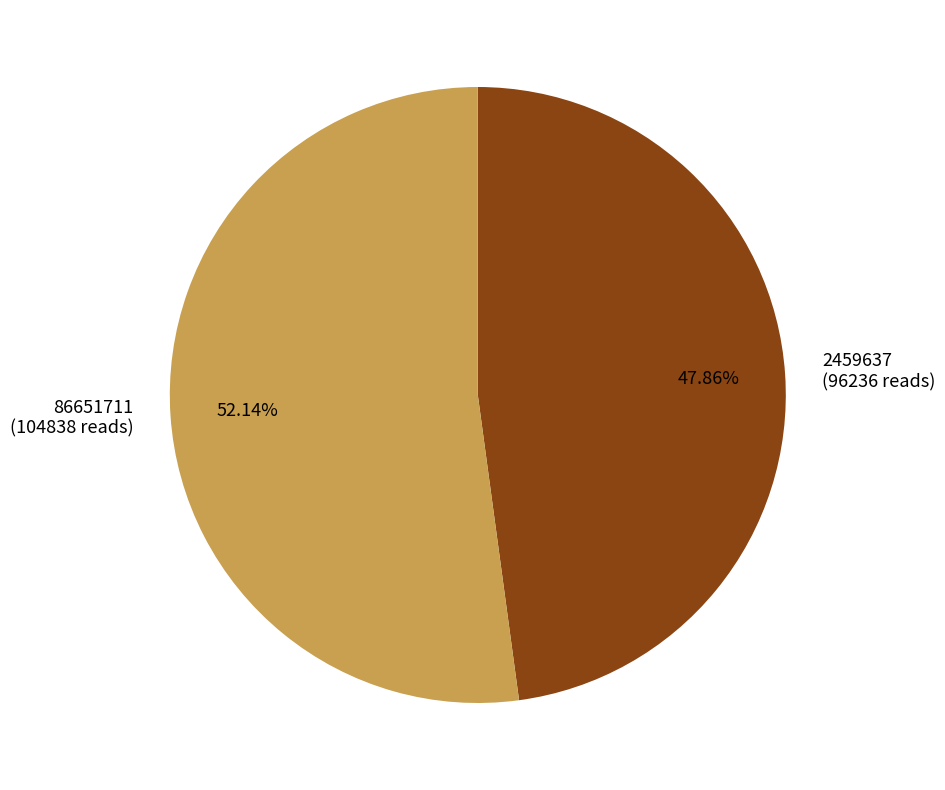

To the nearest percent, what is the average slice percentage?

50%